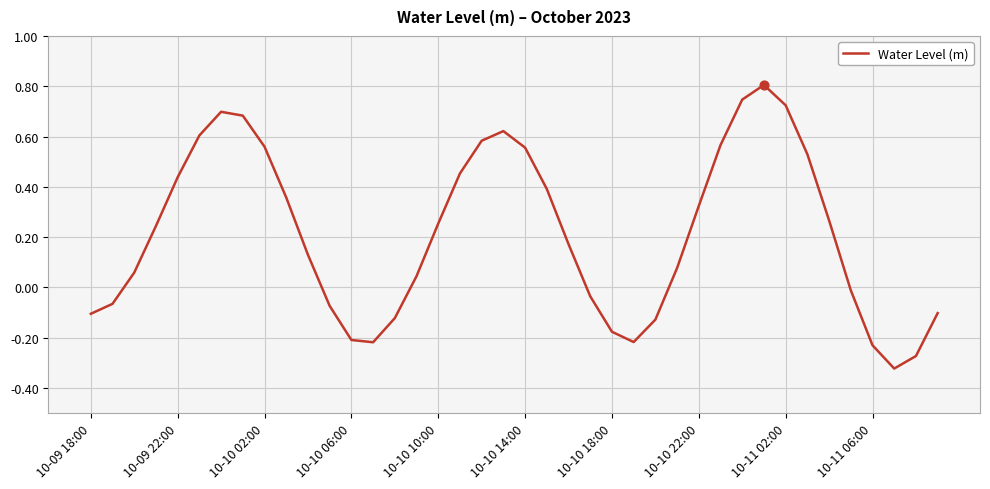

What is the maximum value shown in the chart?

0.8